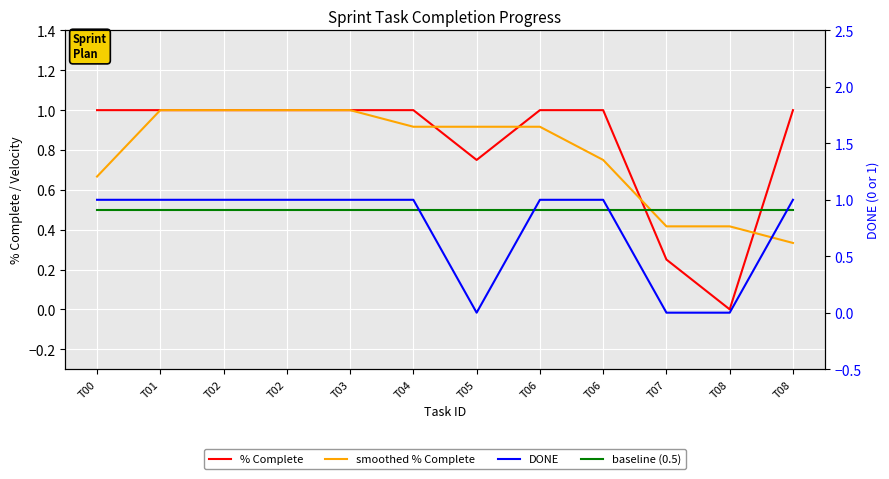

Which has a higher value, T06 or T03?

T06